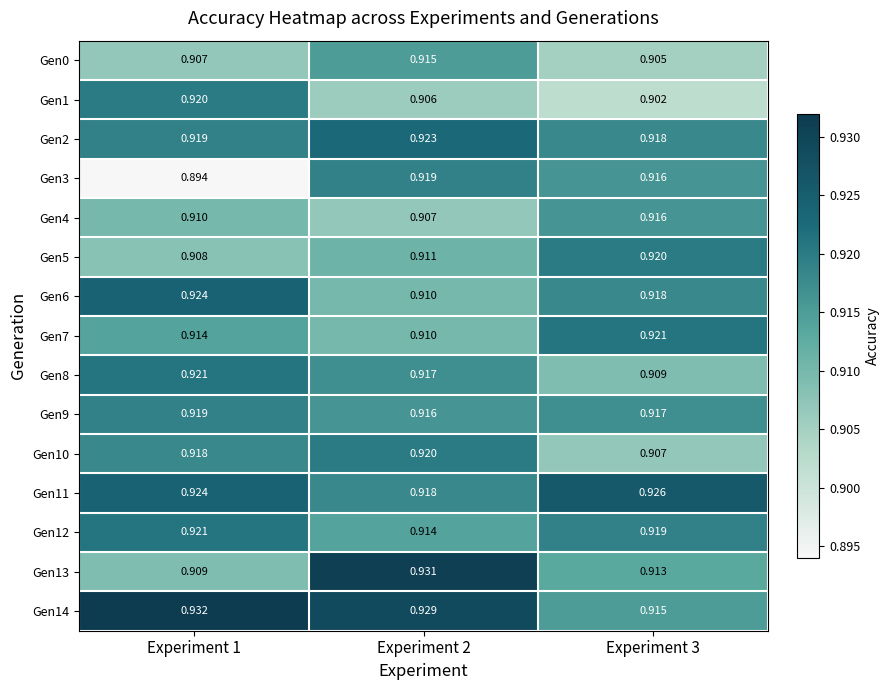

At which category is the sum across all series the highest?

Experiment 2